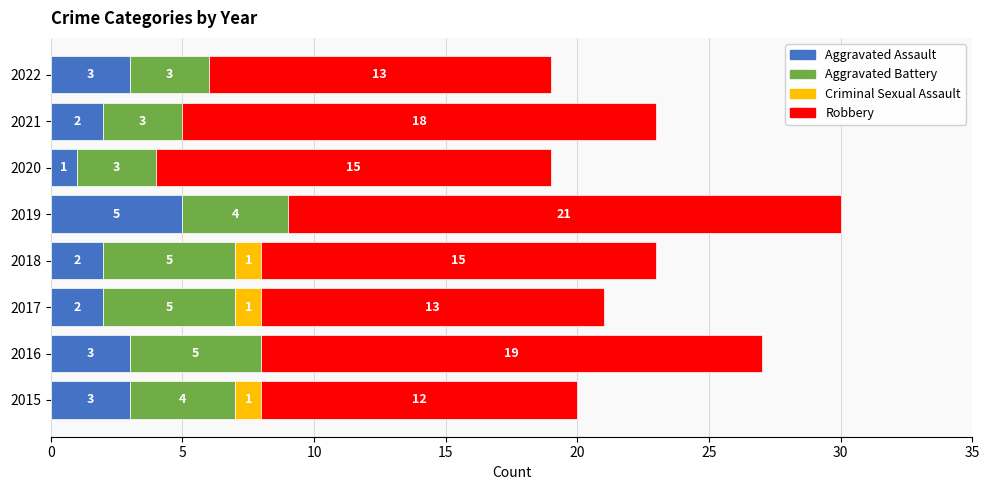

At which label does Aggravated Assault reach its peak?

2019